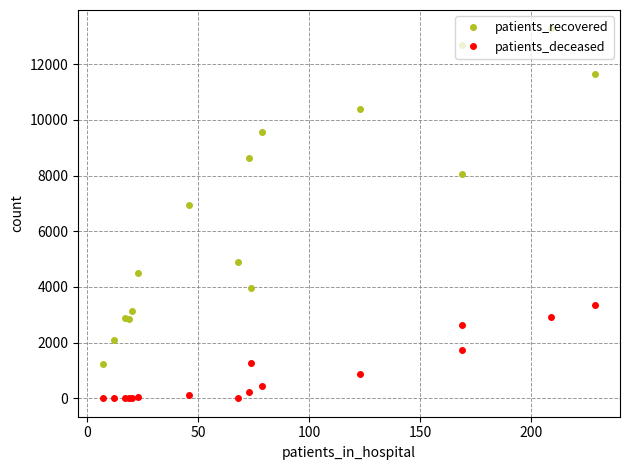

Rank the series by their average value, from highest to lowest.

patients_recovered, patients_deceased